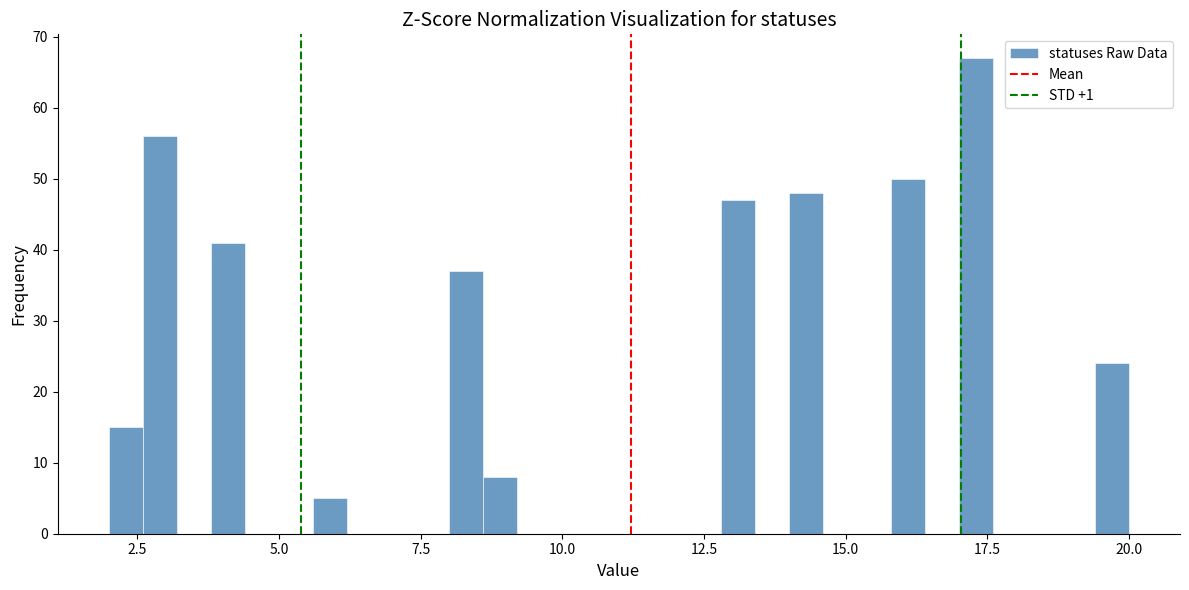

Around what value on the x-axis is the tallest bar? Give the approximate position of its centre, as read against the axis.

17.5